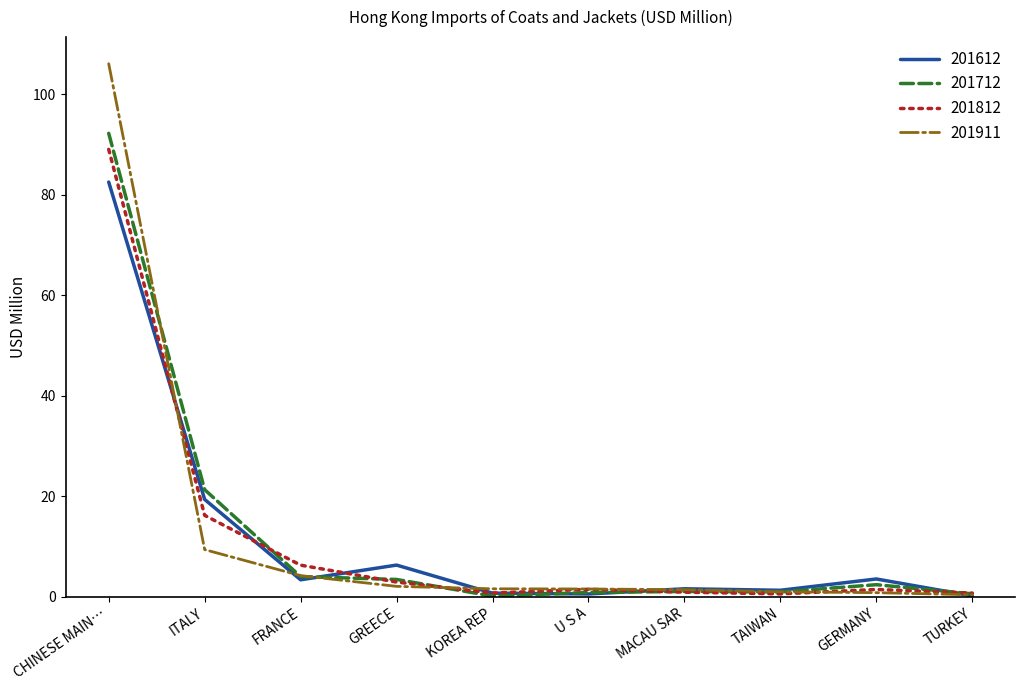

Which series has the widest spread of values?

201911